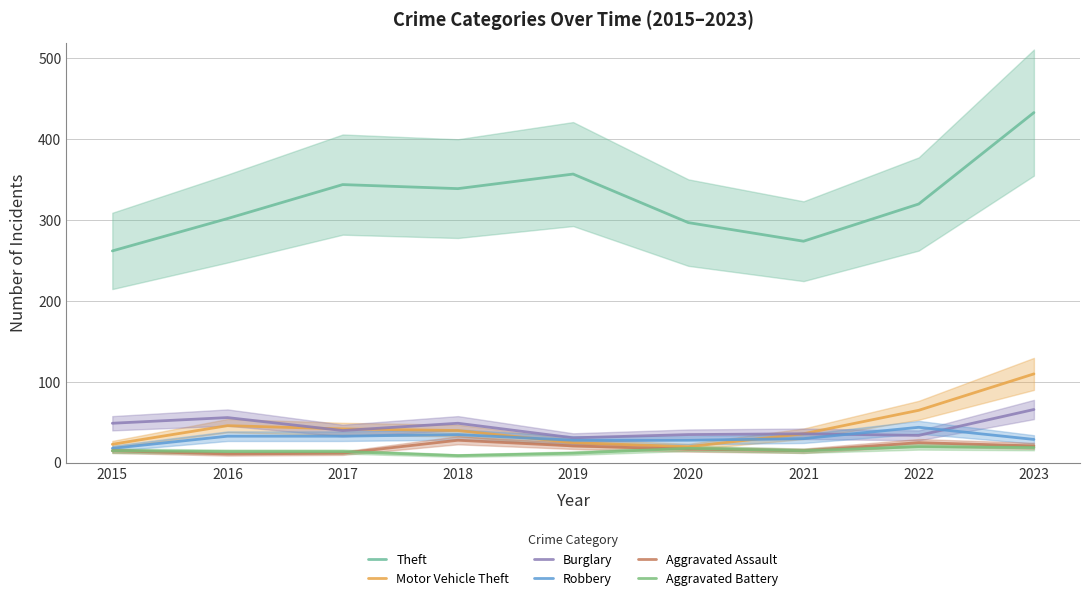

What is the total value across all series at 2021?

406